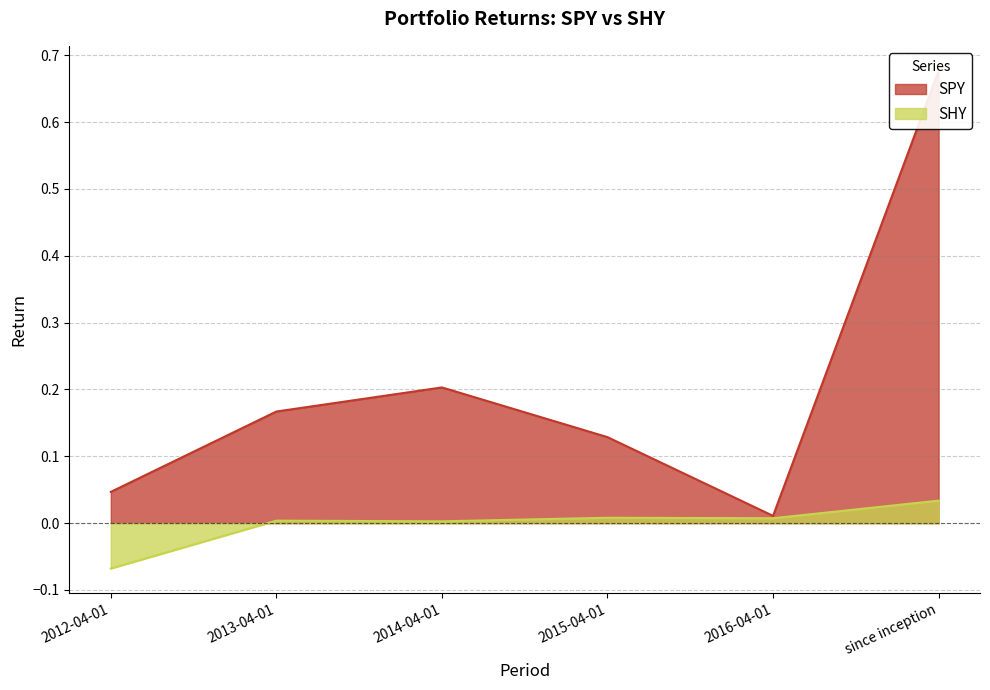

True or false: SPY and SHY intersect in this chart.

False